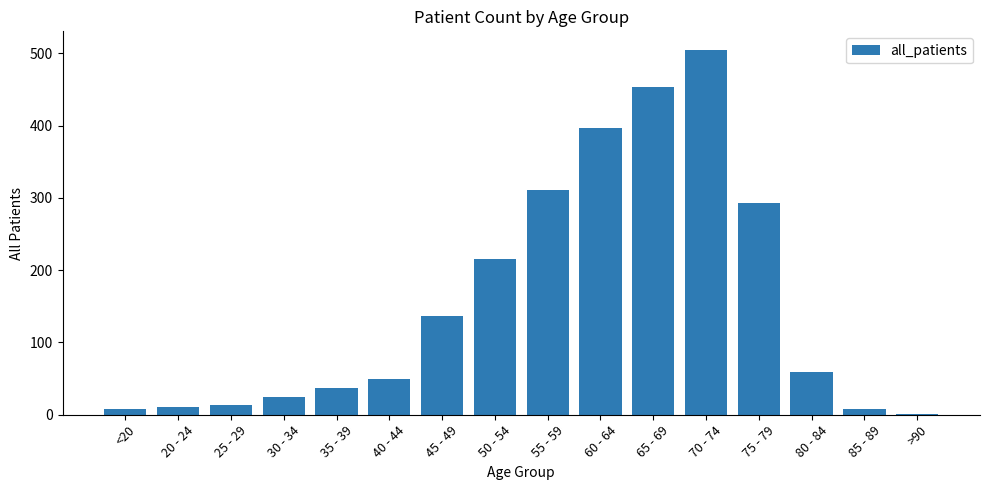

Are the bars horizontal?

No